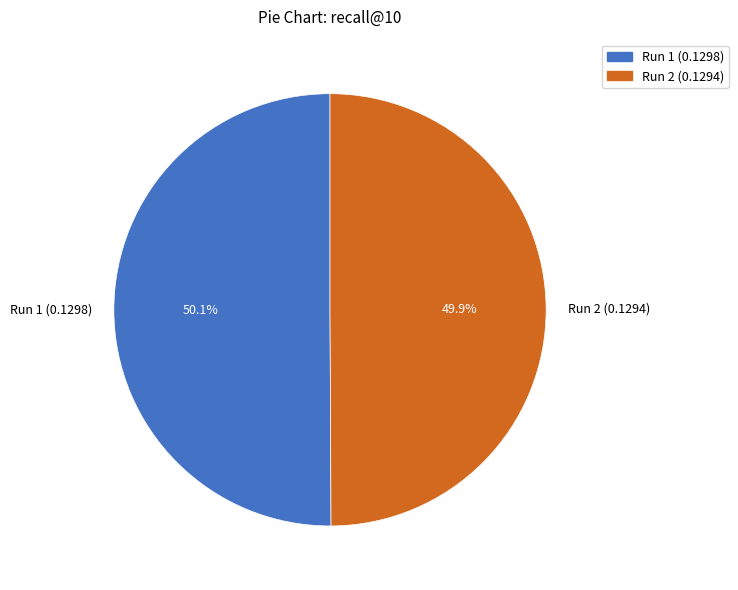

Is there a majority slice in this chart?

Yes